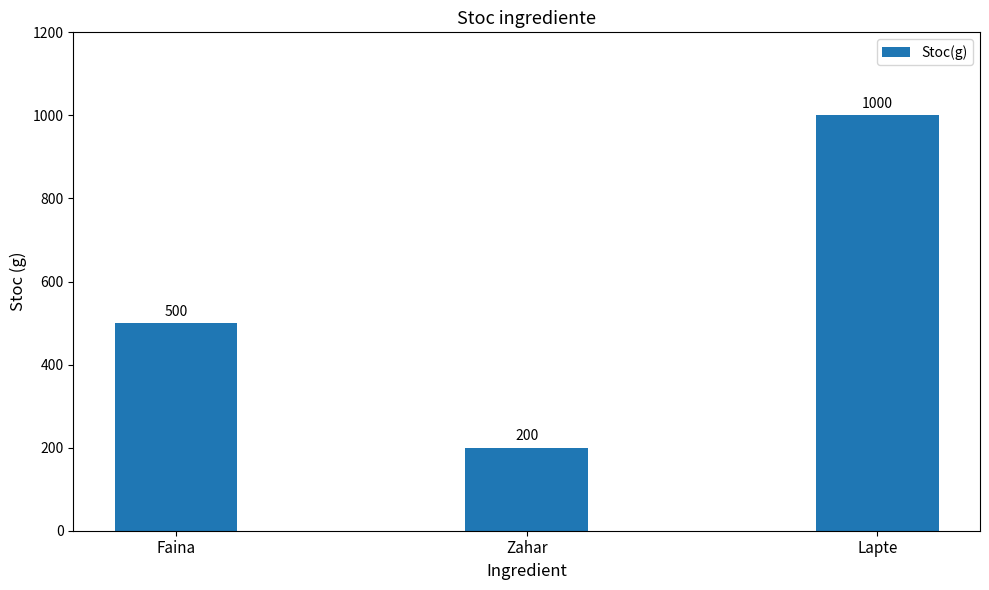

What is the value of the 1st bar from the left?

500